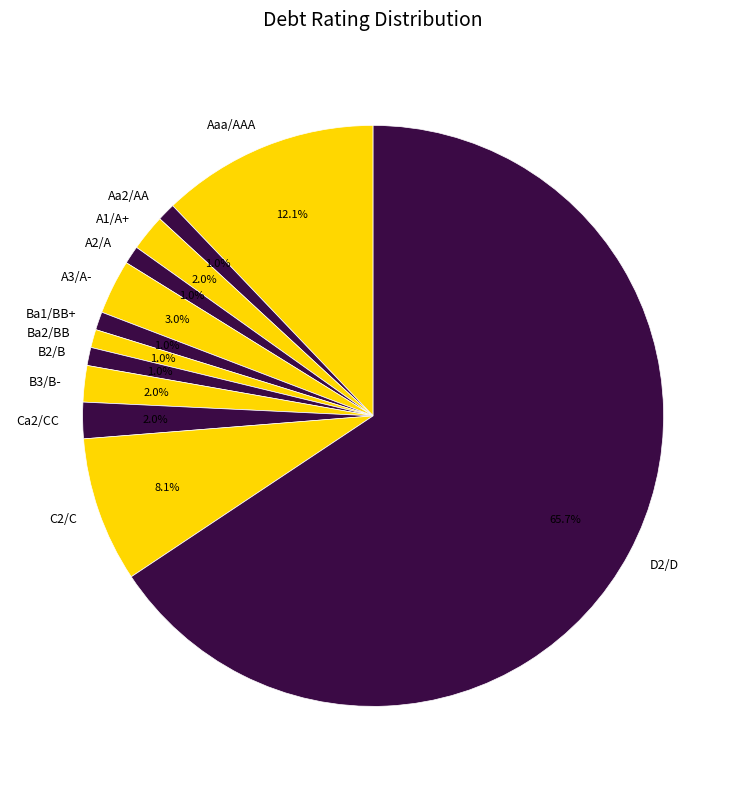

What percentage do Ba2/BB and Ca2/CC together represent?

3.0%